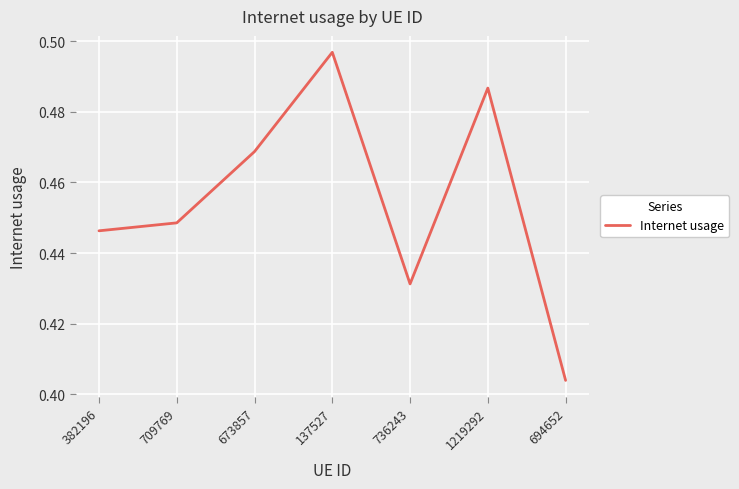

Which category has the lowest value across all series?

694652